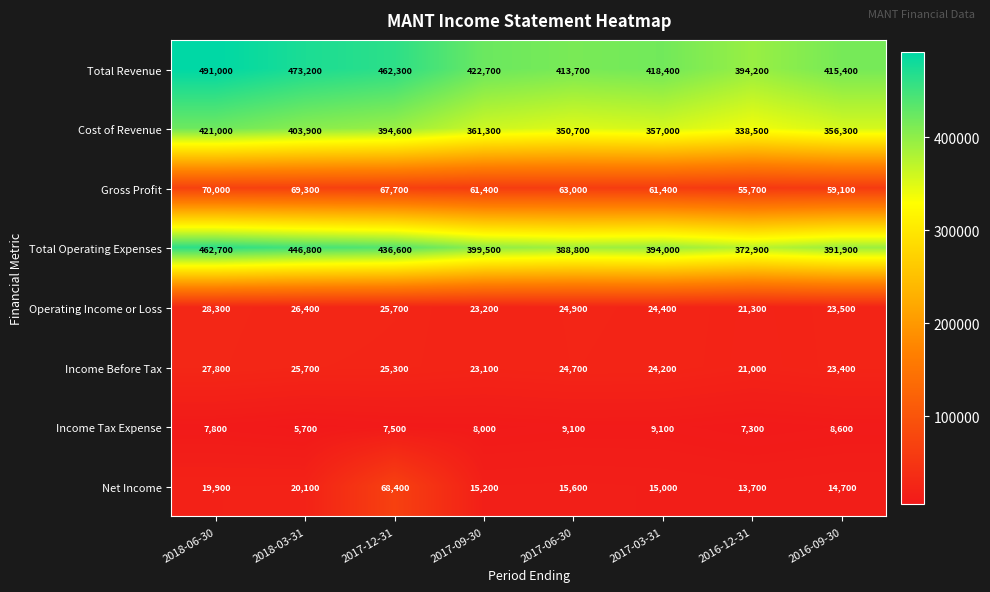

Count the number of categories in the chart.

8